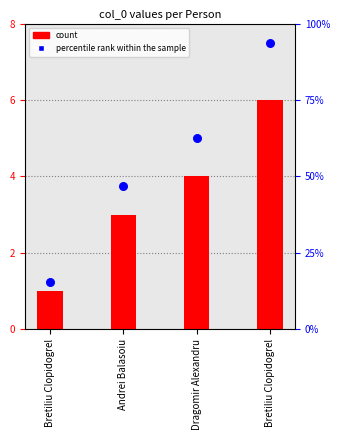

What are all the series names shown in the legend?

count, percentile rank within the sample